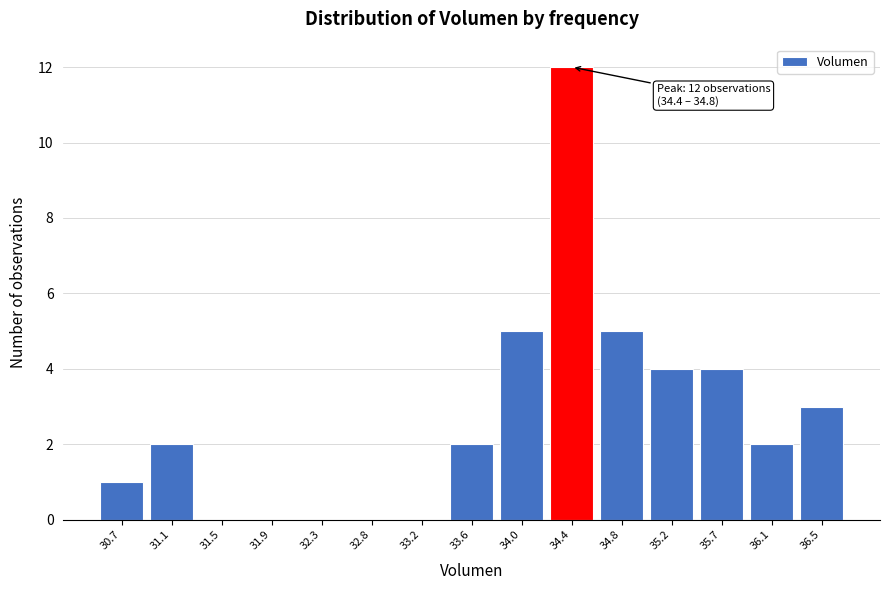

Reading left to right, what are all the values shown in this chart?

30.7=1	31.1=2	31.5=0	31.9=0	32.3=0	32.8=0	33.2=0	33.6=2	34.0=5	34.4=12	34.8=5	35.2=4	35.7=4	36.1=2	36.5=3